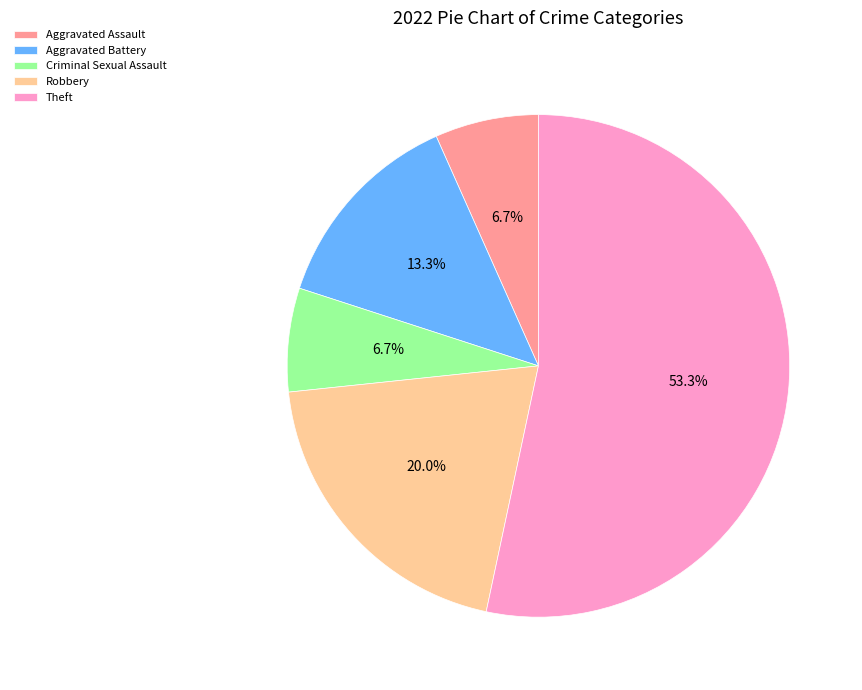

To the nearest percent, what portion does Theft represent?

53%